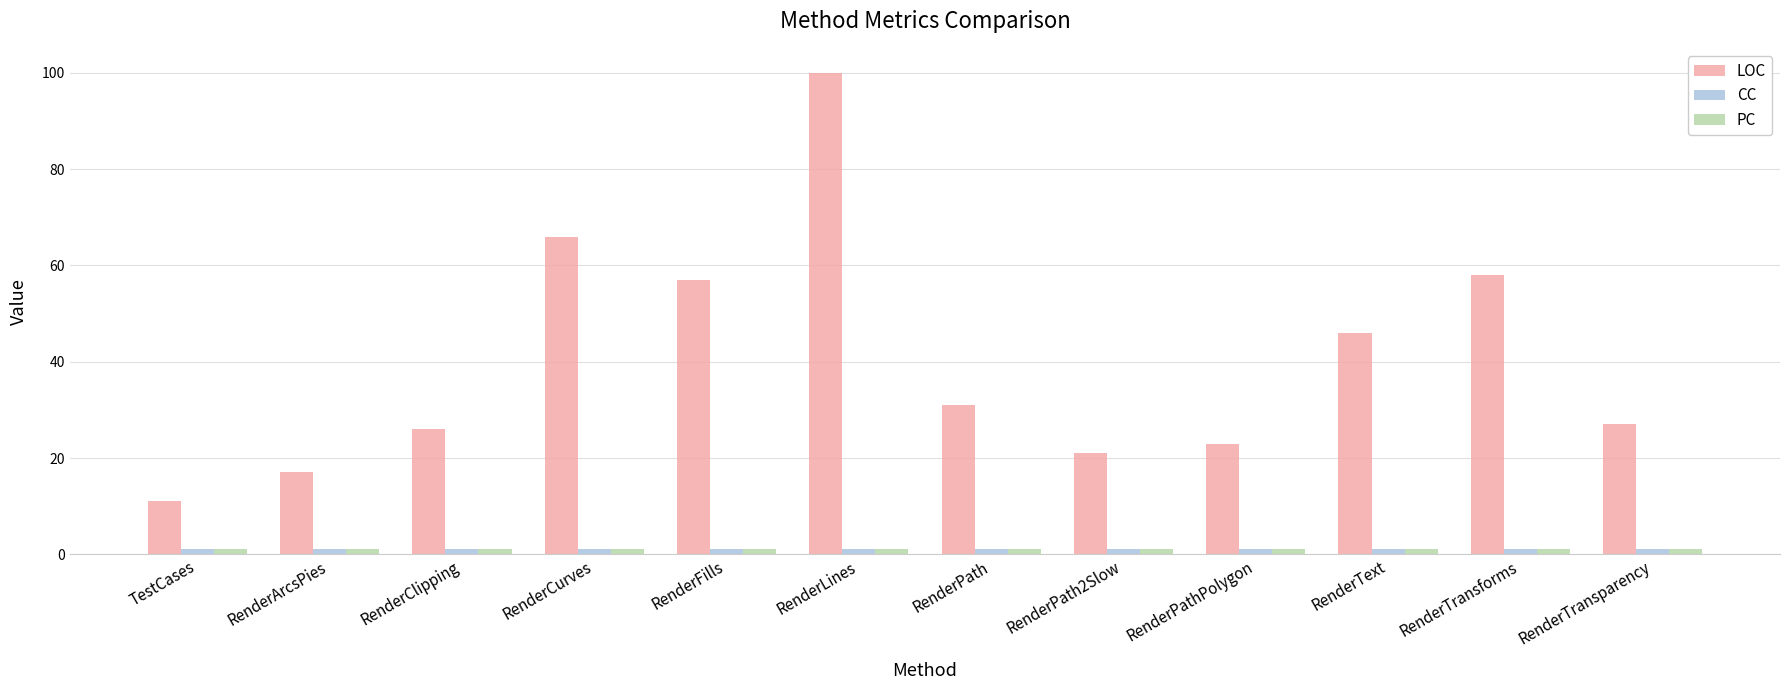

Which series has the largest range (max minus min)?

LOC